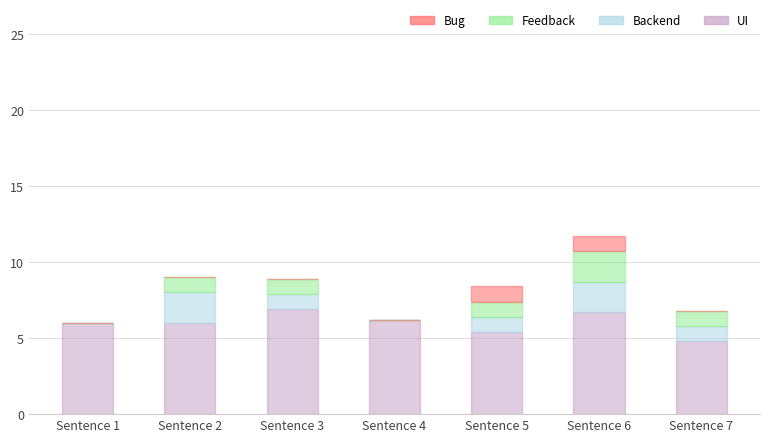

True or false: UI has a value of 11.4 at Sentence 3.

False